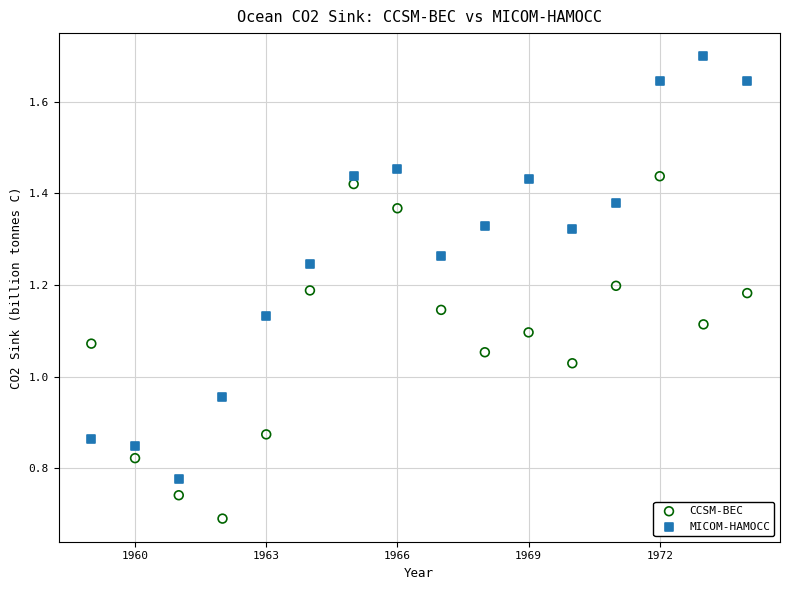

Across all data points, what is the range of X values (max minus min)?

15.0